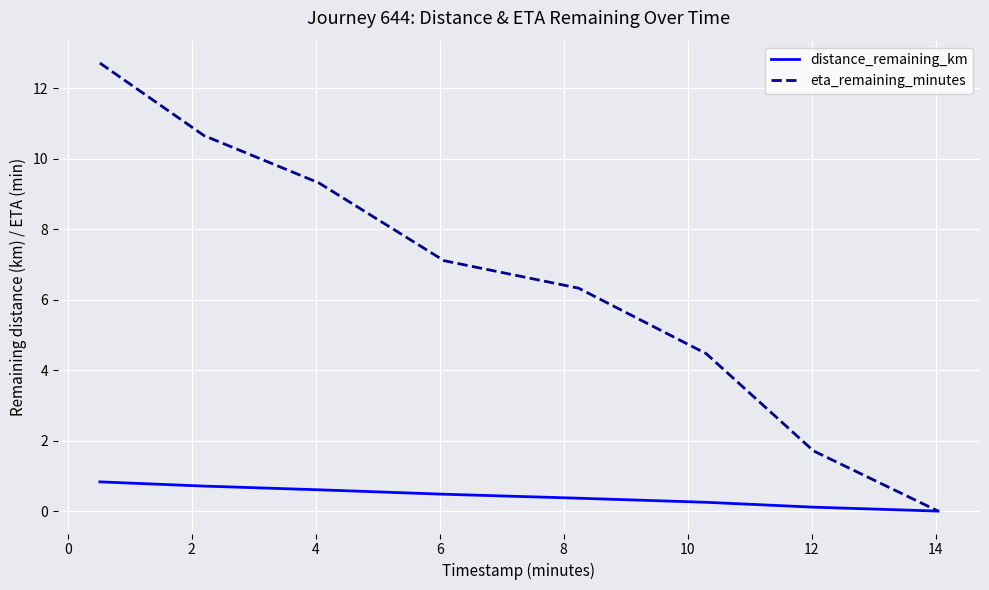

What is the maximum value shown in the chart?

12.7